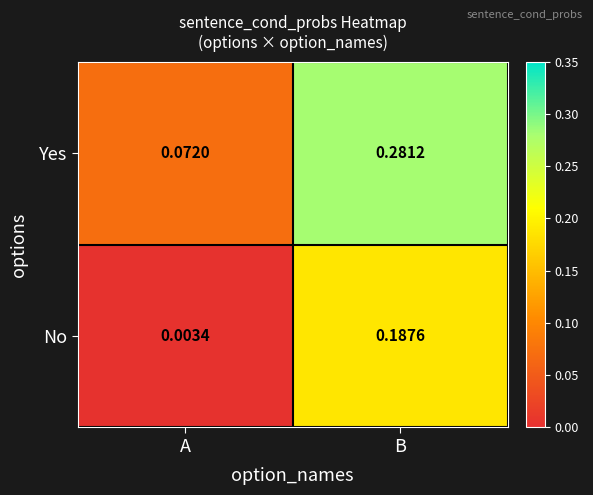

Which category has the lowest value in the Yes series?

A